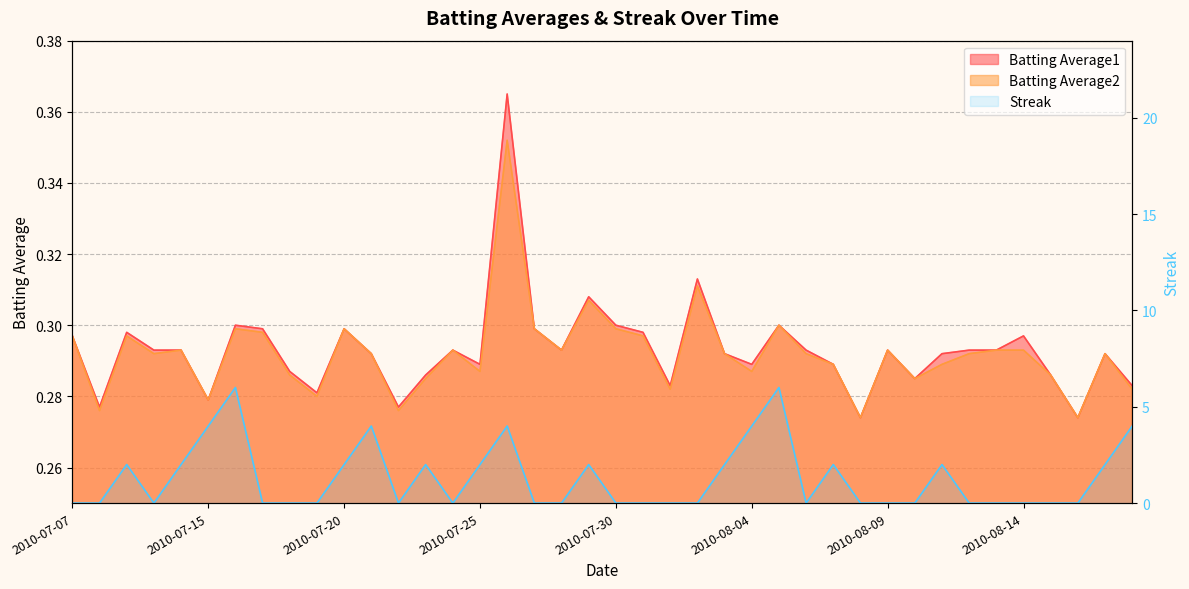

What is the average value?

1